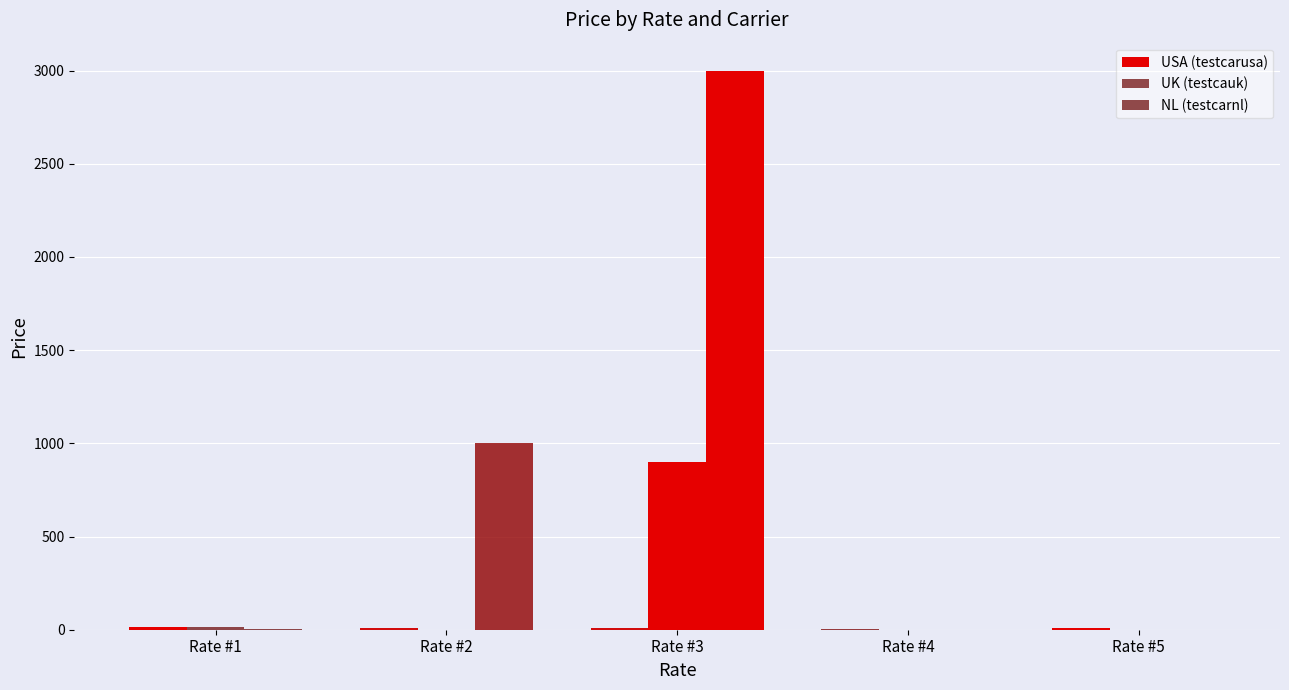

At Rate #1, list the series in order from largest to smallest.

UK (testcauk), USA (testcarusa), NL (testcarnl)